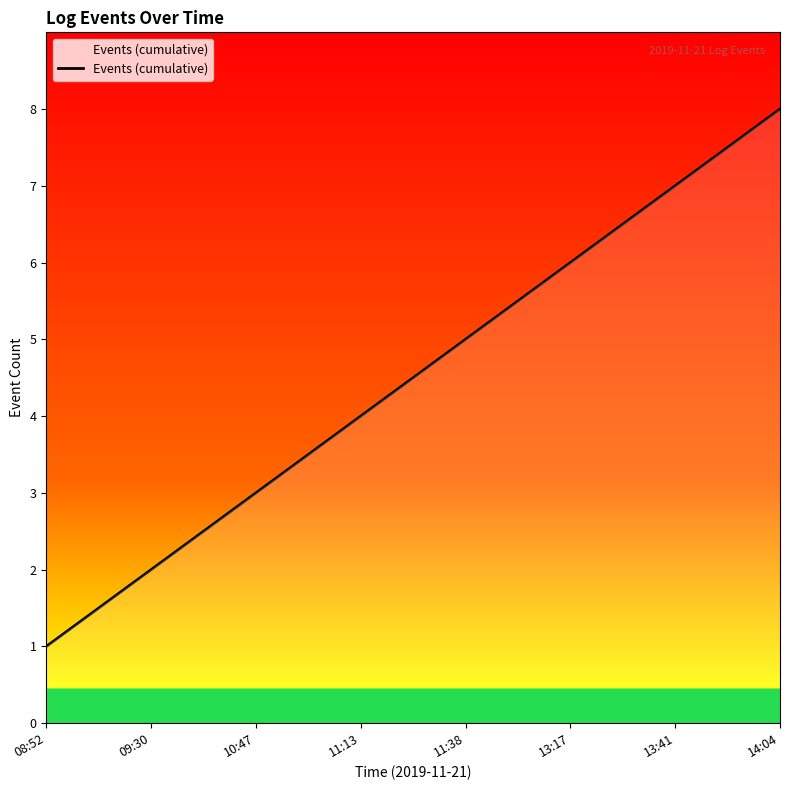

What is the sum of the values at 14:04 and 10:47?

11